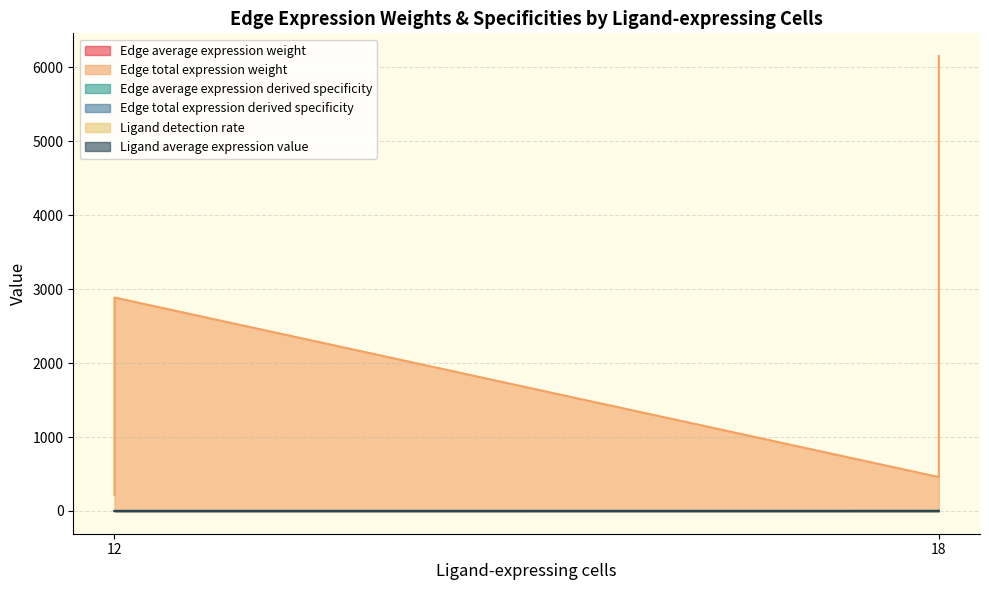

What is the highest value of the Edge total expression weight series?

6151.4